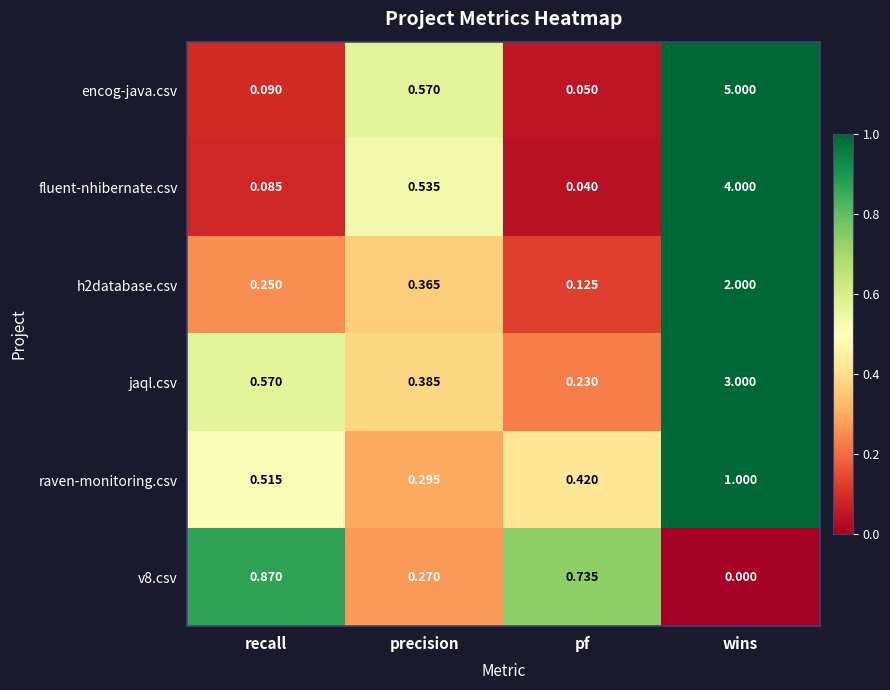

What is the spread (max minus min) of values at wins?

5.0